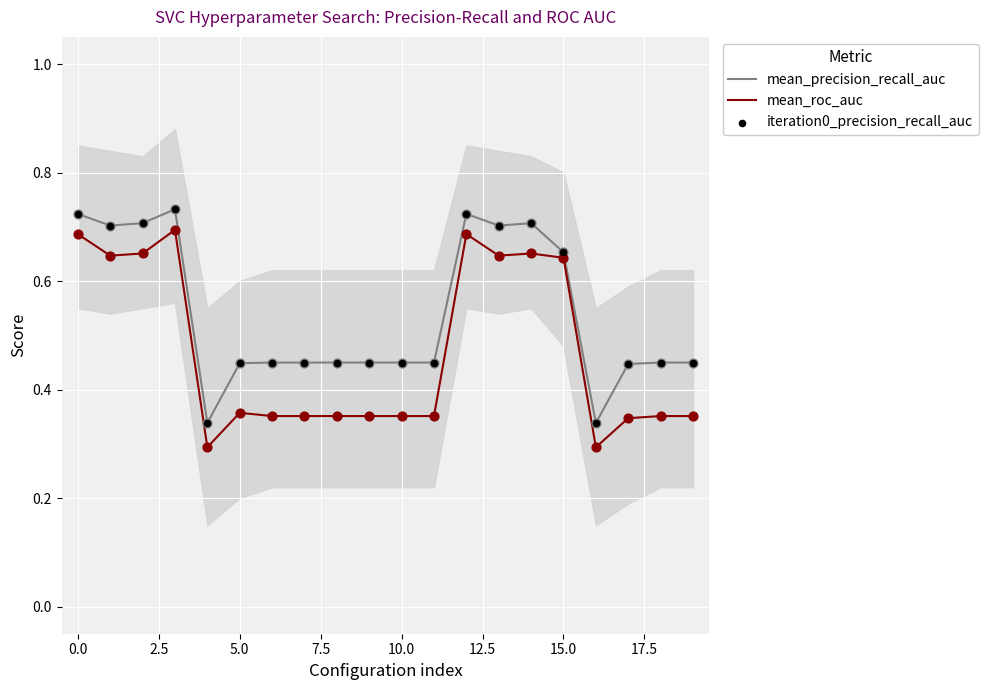

At how many categories does at least one series exceed 0?

20